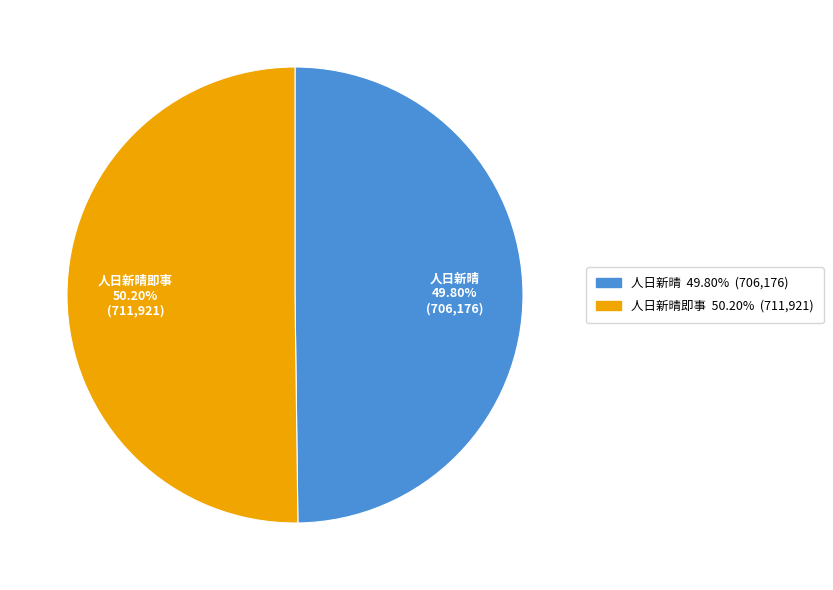

How many slices are in this pie chart?

2